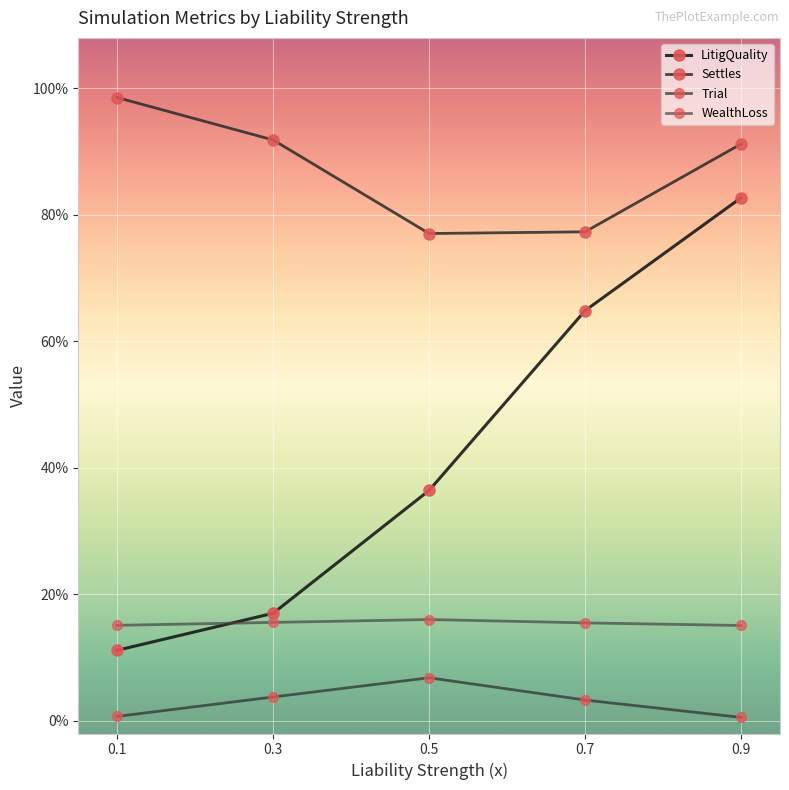

Reading left to right, what are all the values shown in this chart?

LitigQuality: 0.1	0.2	0.4	0.6	0.8
Settles: 1.0	0.9	0.8	0.8	0.9
Trial: 0.0	0.0	0.1	0.0	0.0
WealthLoss: 0.2	0.2	0.2	0.2	0.2